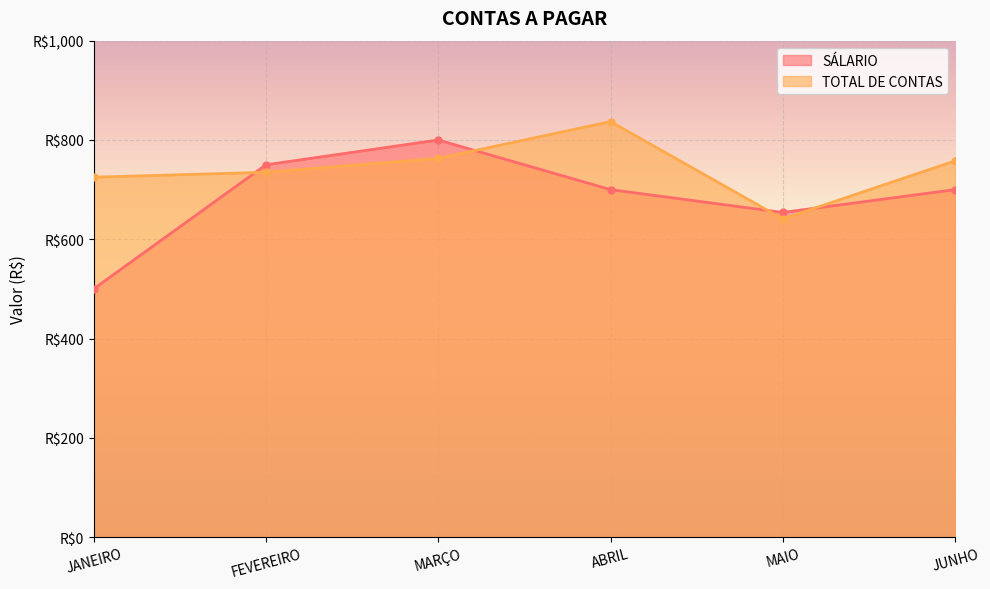

Reading right to left, list all the values displayed in this chart.

SÁLARIO: JUNHO=700	MAIO=654	ABRIL=700	MARÇO=800	FEVEREIRO=750	JANEIRO=500
TOTAL DE CONTAS: JUNHO=758	MAIO=641	ABRIL=837	MARÇO=763	FEVEREIRO=735	JANEIRO=725